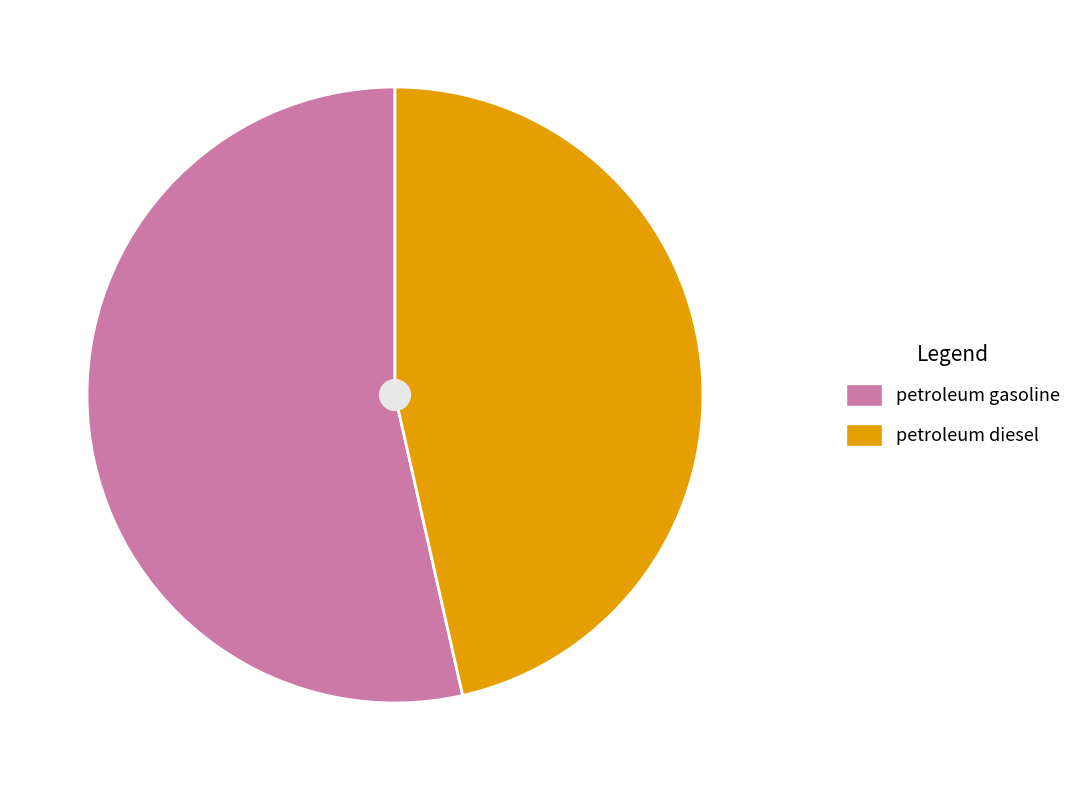

True or false: petroleum diesel accounts for 34% of the total.

False